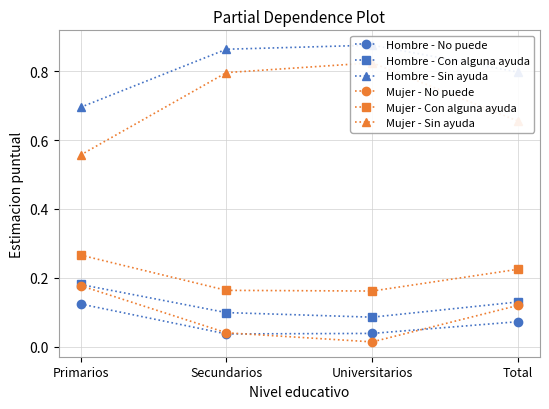

What is the value of the Mujer - No puede point at the 4th from the left?

0.1